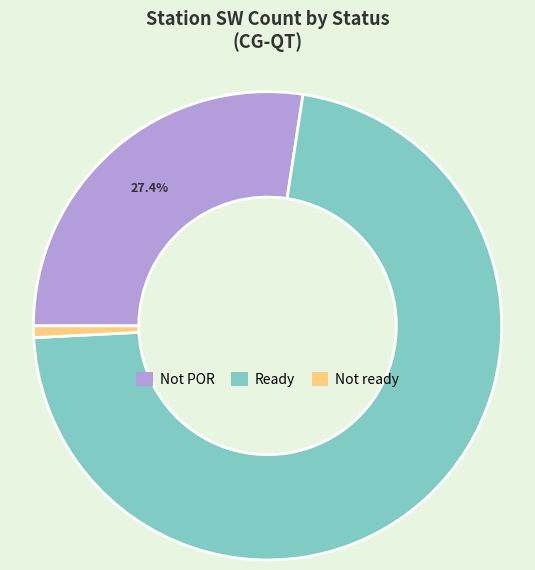

Does any single category account for the majority?

Yes